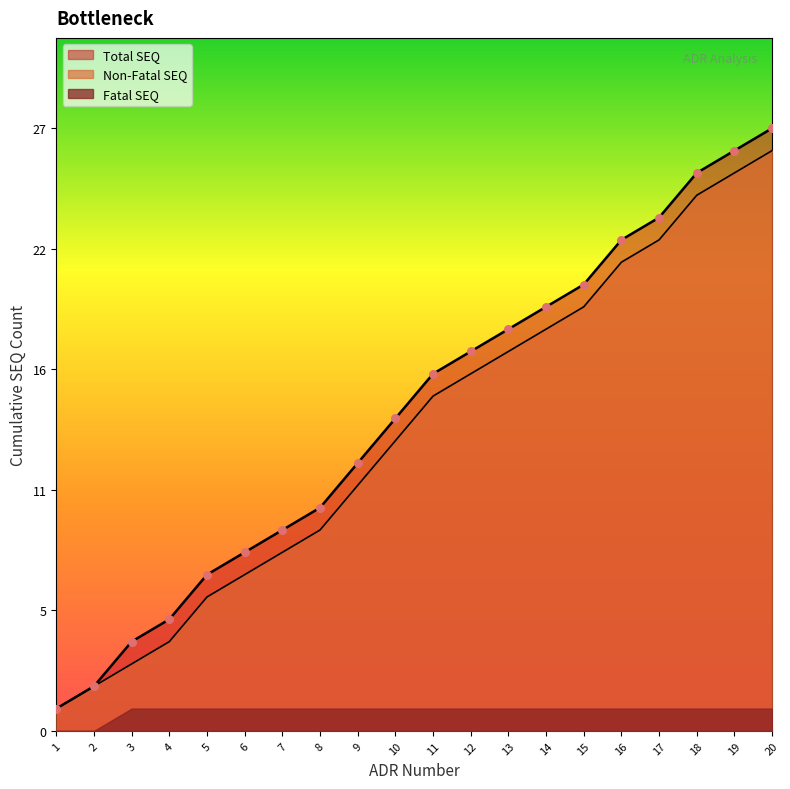

What is the change in value from 3 to 15?

+16